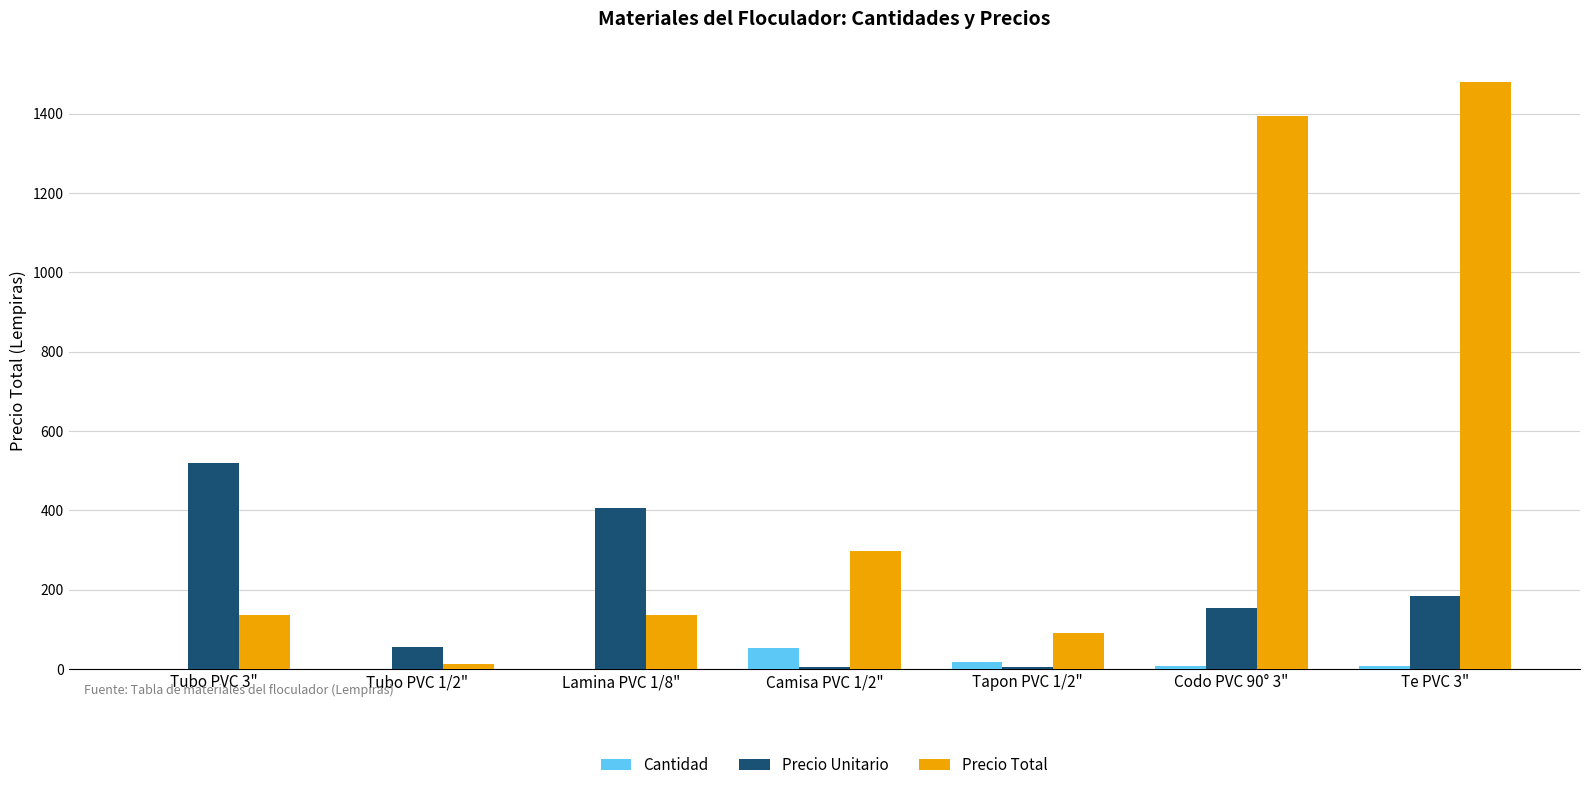

What are all the series names shown in the legend?

Cantidad, Precio Unitario, Precio Total